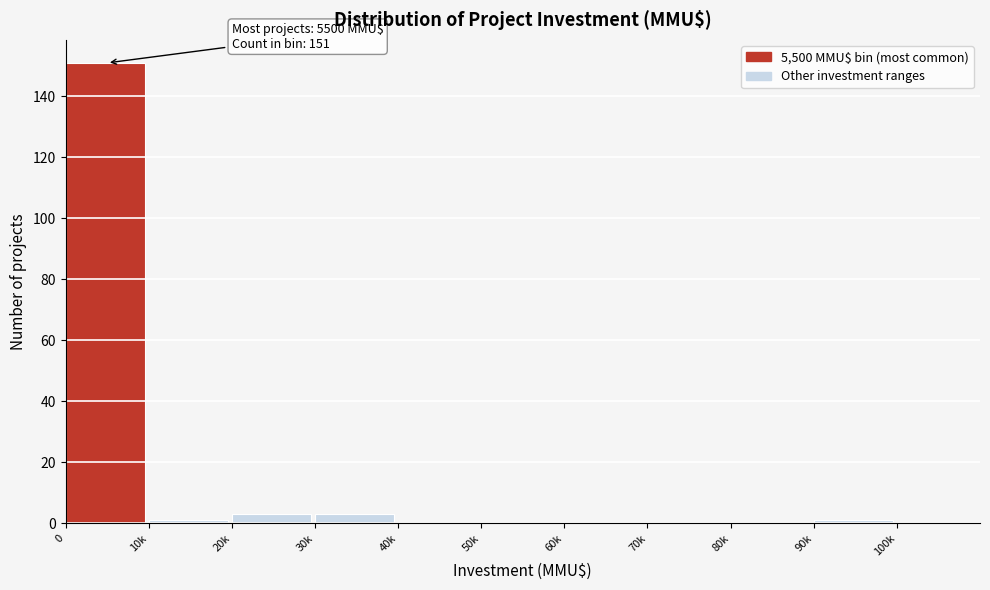

Reading left to right, list all the values displayed in this chart.

0=151	10k=1	20k=3	30k=3	40k=0	50k=0	60k=0	70k=0	80k=0	90k=1